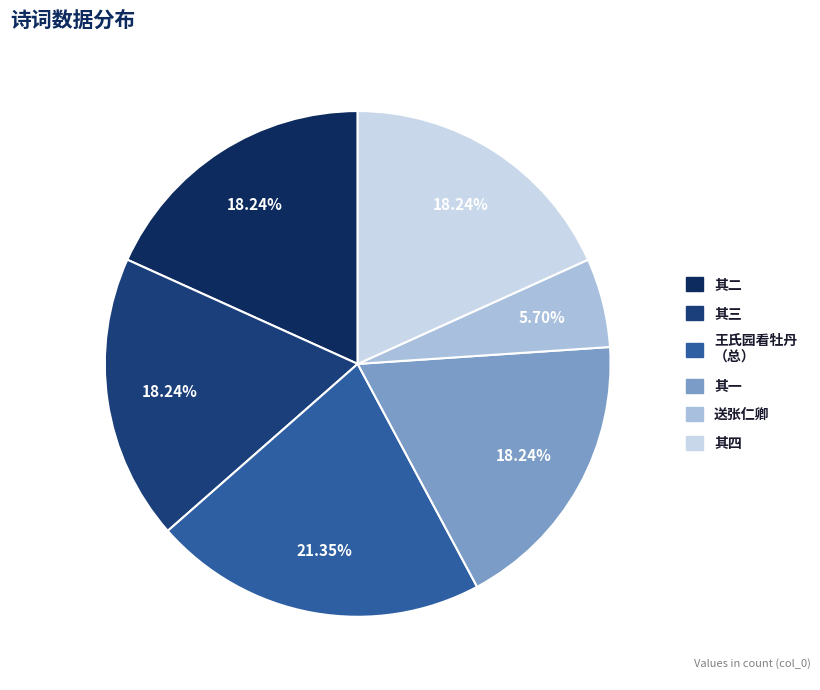

To the nearest percent, what is the difference between the largest and smallest slice percentages?

16%